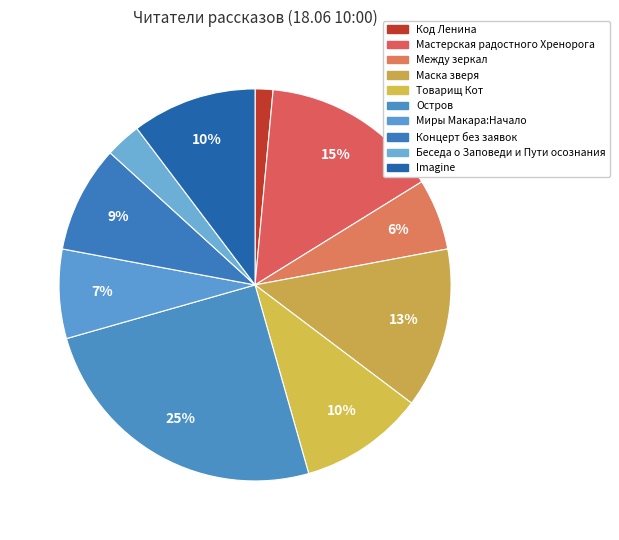

How much of the chart is everything except Беседа о Заповеди и Пути осознания?

97.1%